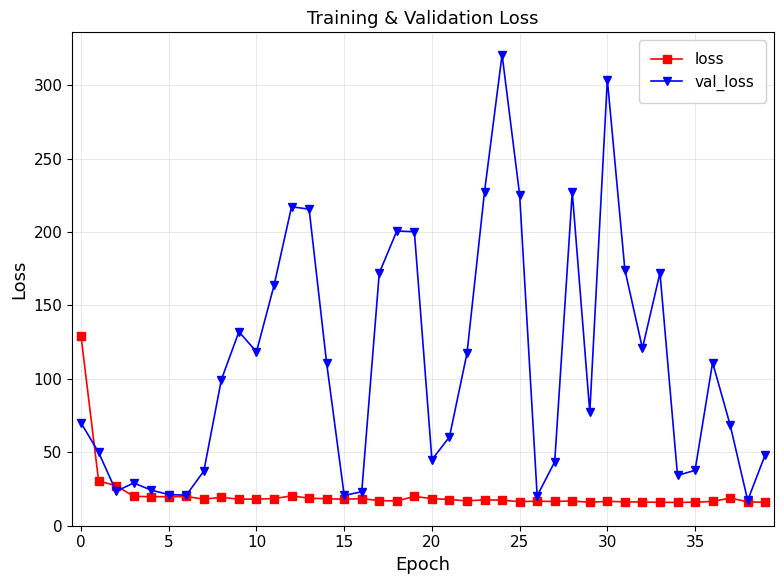

What is the lowest value of the loss series?

15.9